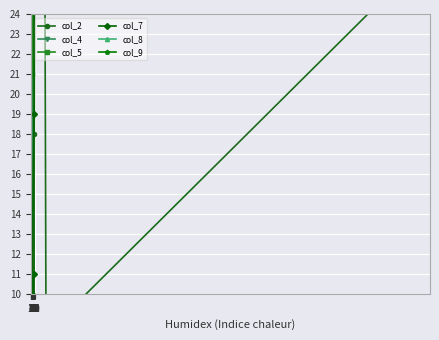

Rank the series by their maximum value, from highest to lowest.

col_5, col_4, col_8, col_7, col_9, col_2